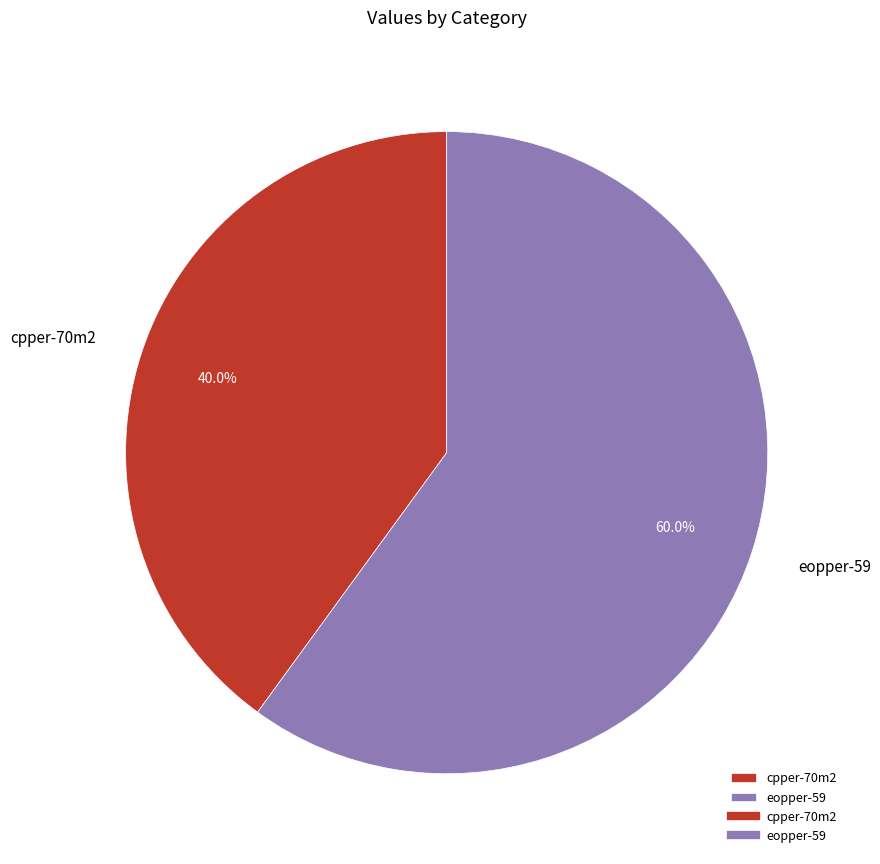

Combined, do cpper-70m2 and eopper-59 account for over 50%?

Yes